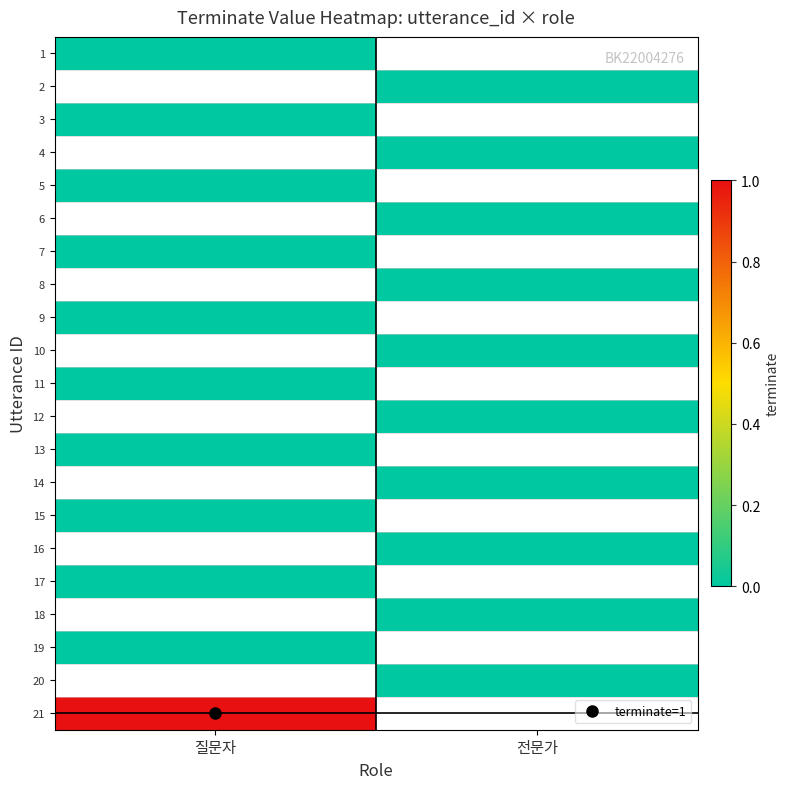

What is the greatest value displayed?

1.0